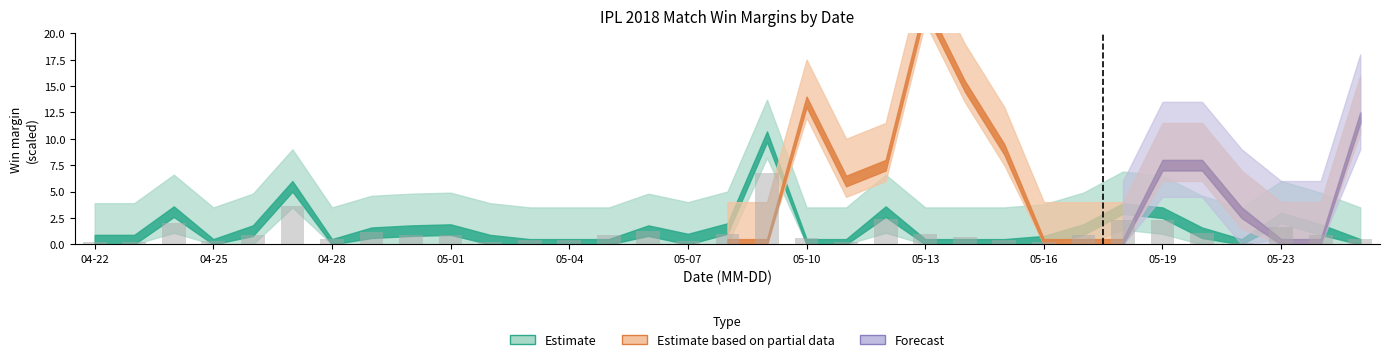

What is the greatest value displayed?

6.8